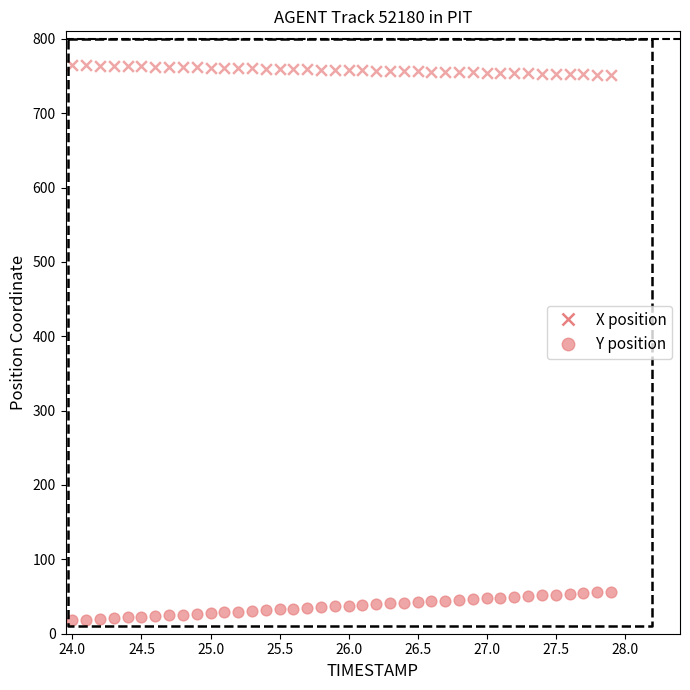

How many points are shown in the scatter plot?

80